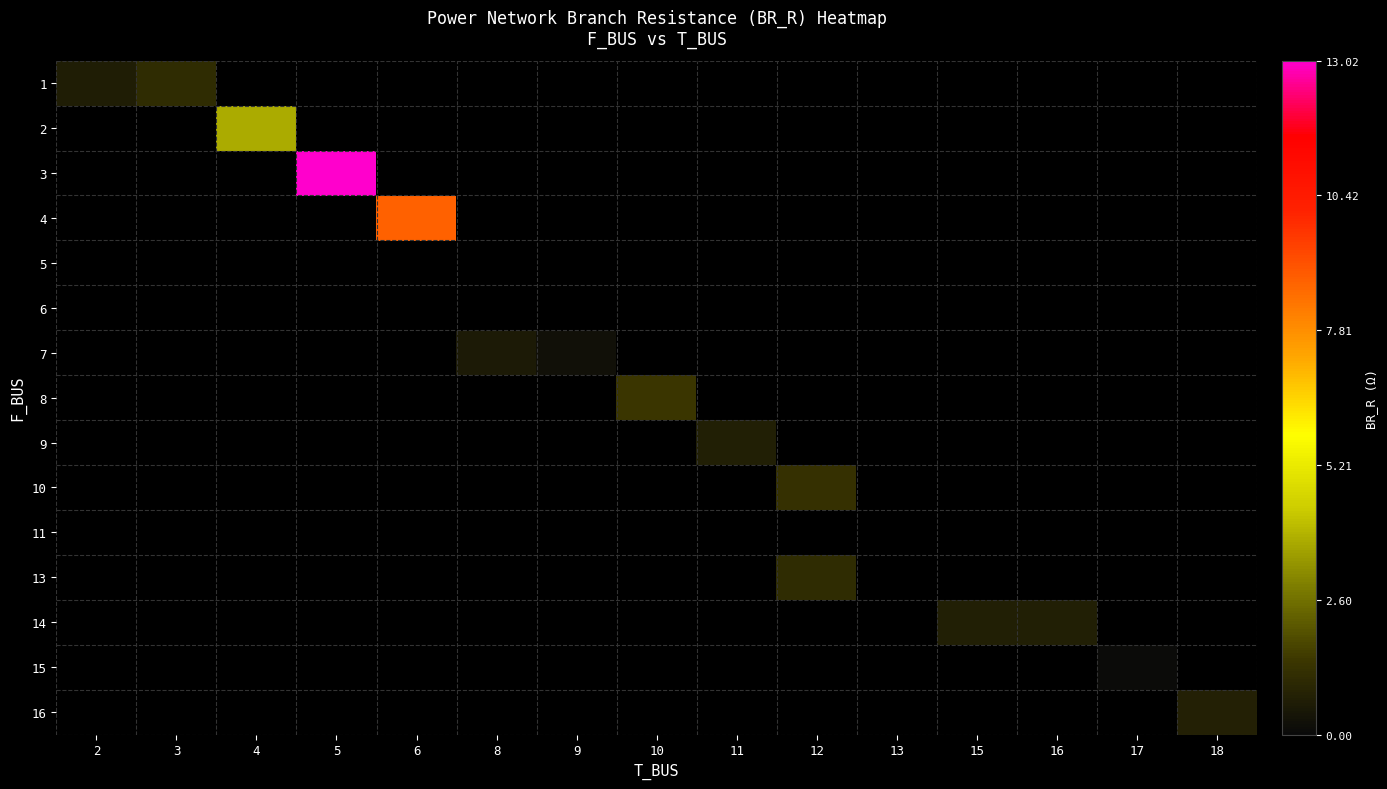

Which category has the lowest value across all series?

17